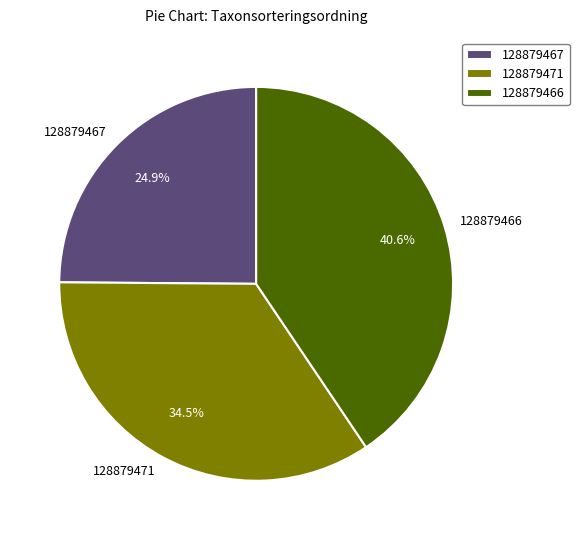

Does 128879466 account for over 50% of the chart?

No